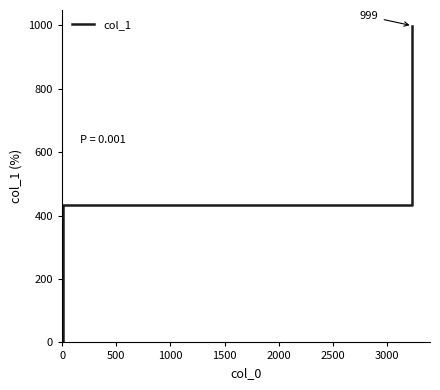

True or false: there are more than 1 points higher than both neighbors.

False